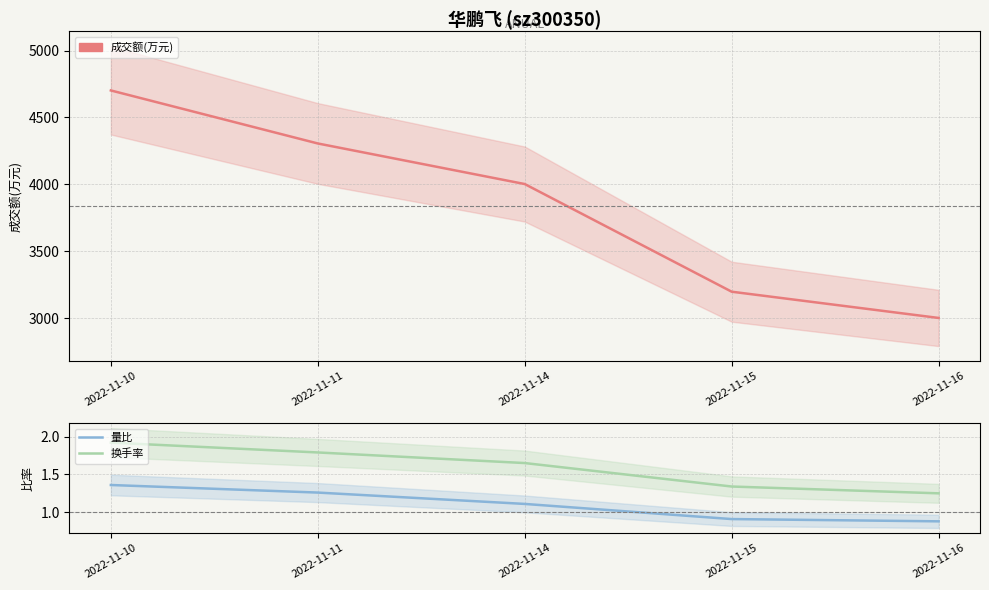

What is the difference between the maximum and minimum values in the 量比 series?

0.5